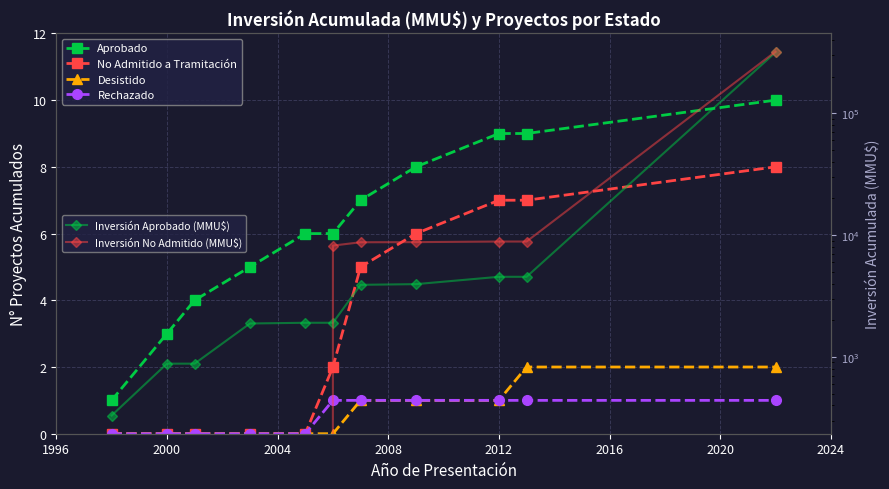

True or false: Rechazado and Aprobado cross at least once.

False